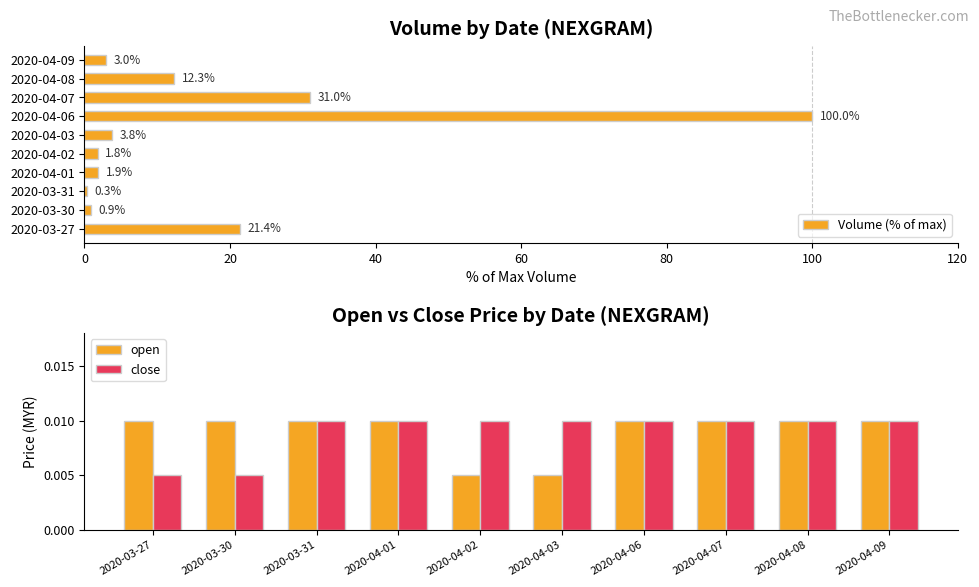

What is the approximate value of Volume (% of max) at 2020-03-31?

0.3